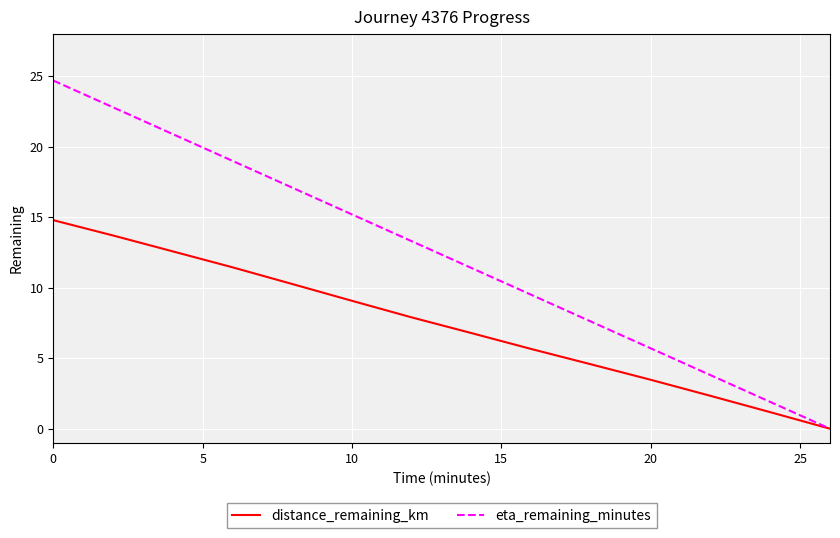

True or false: distance_remaining_km has more than 2 interior local peaks.

False